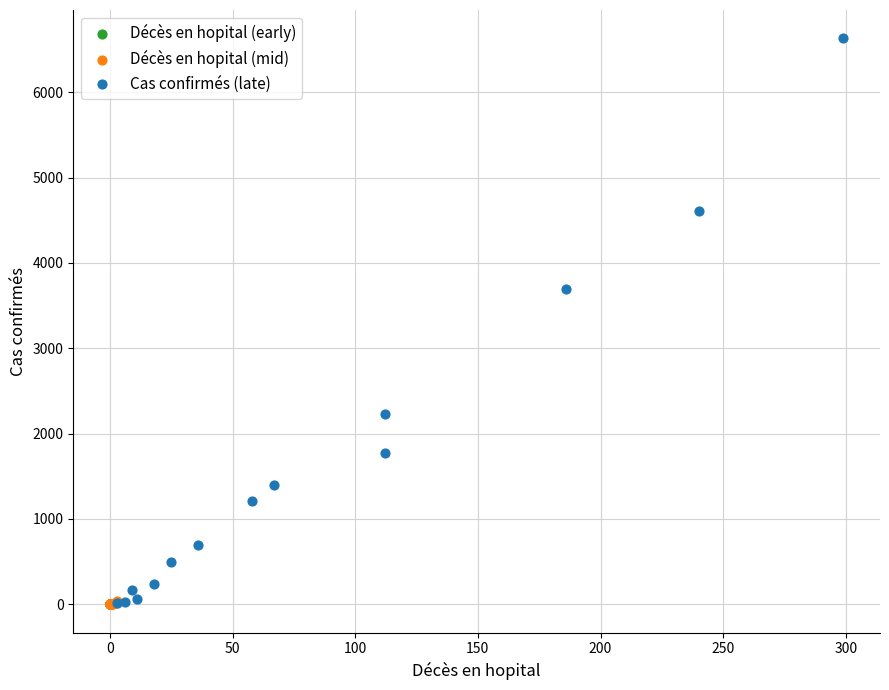

What are all the series names shown in the legend?

Décès en hopital (early), Décès en hopital (mid), Cas confirmés (late)